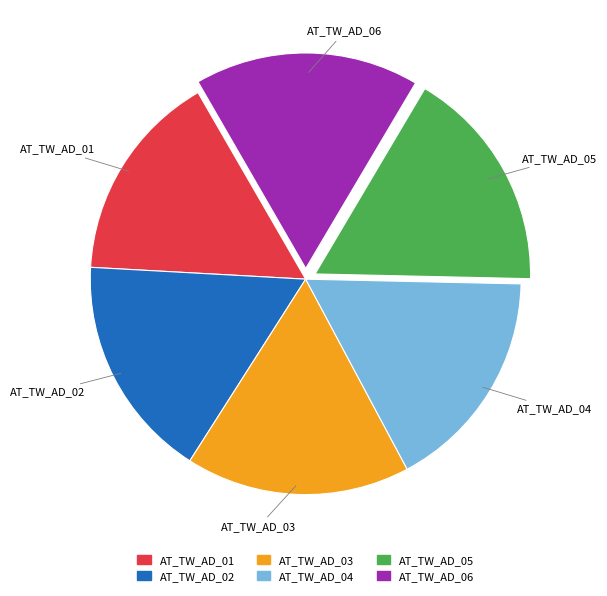

Approximately how many times larger is the value at AT_TW_AD_04 compared to AT_TW_AD_01?

1.1